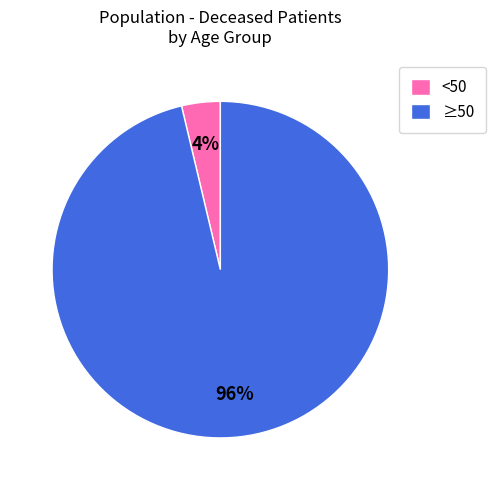

Is there a majority slice in this chart?

Yes